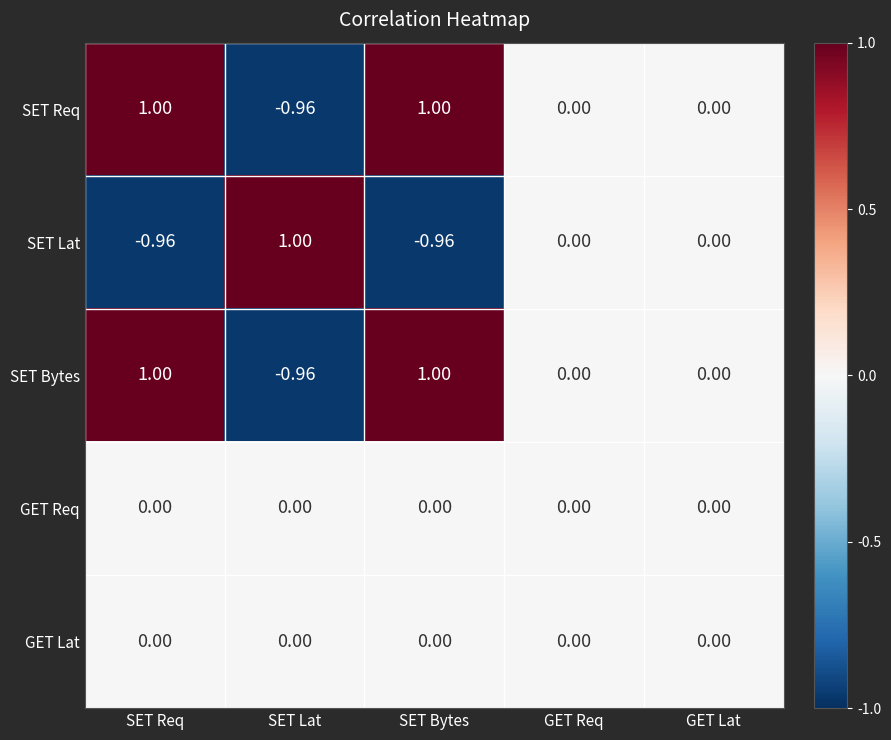

Is the value of SET Req at GET Lat greater than the value of SET Bytes at SET Req?

No